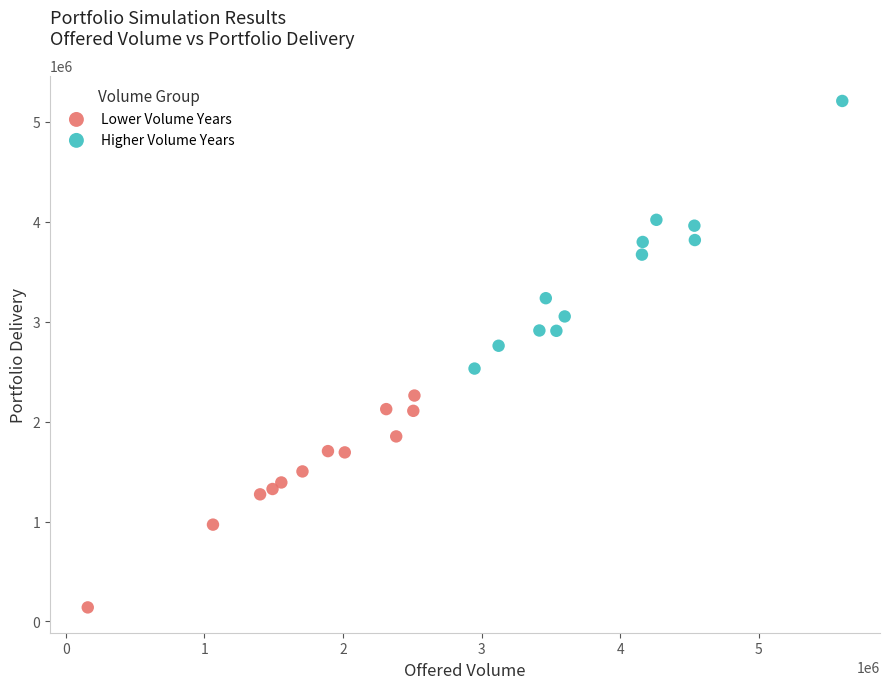

Which series contains the highest Y value?

Higher Volume Years